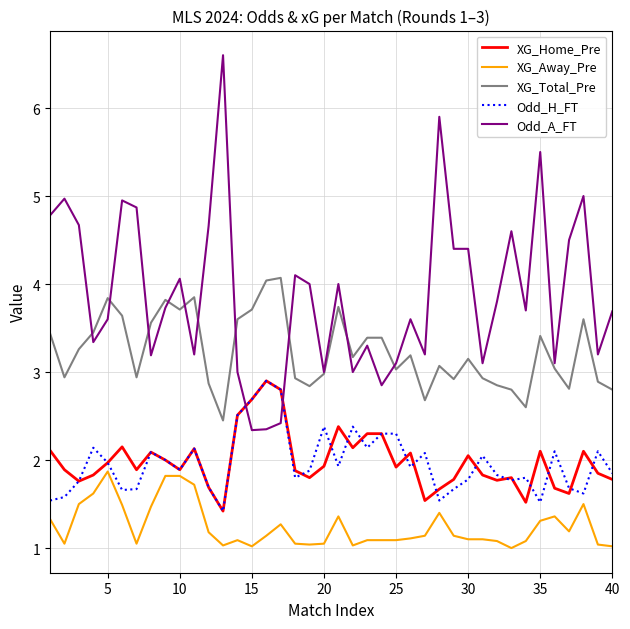

What is the maximum value for XG_Total_Pre?

4.1